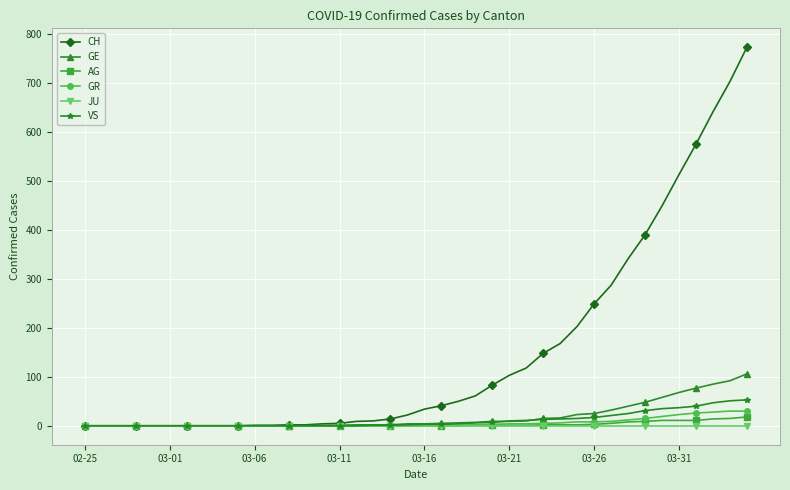

Which series has the largest range (max minus min)?

CH